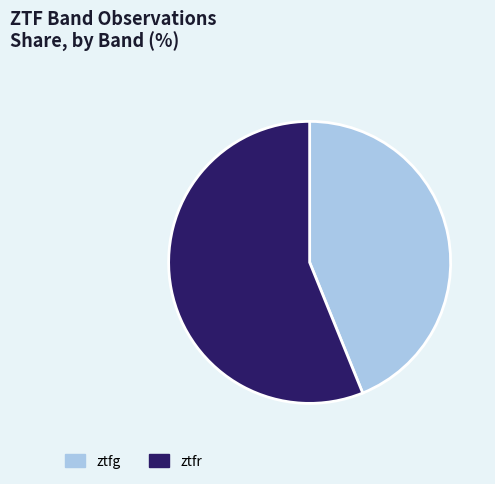

What is the largest slice in the pie chart?

ztfr